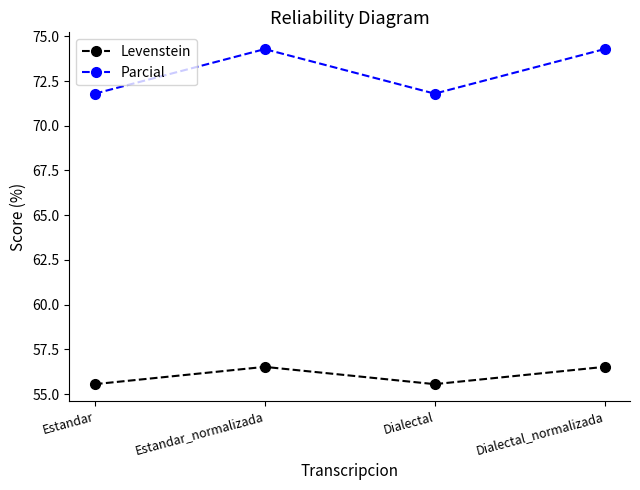

Which series has the largest total across all categories?

Parcial